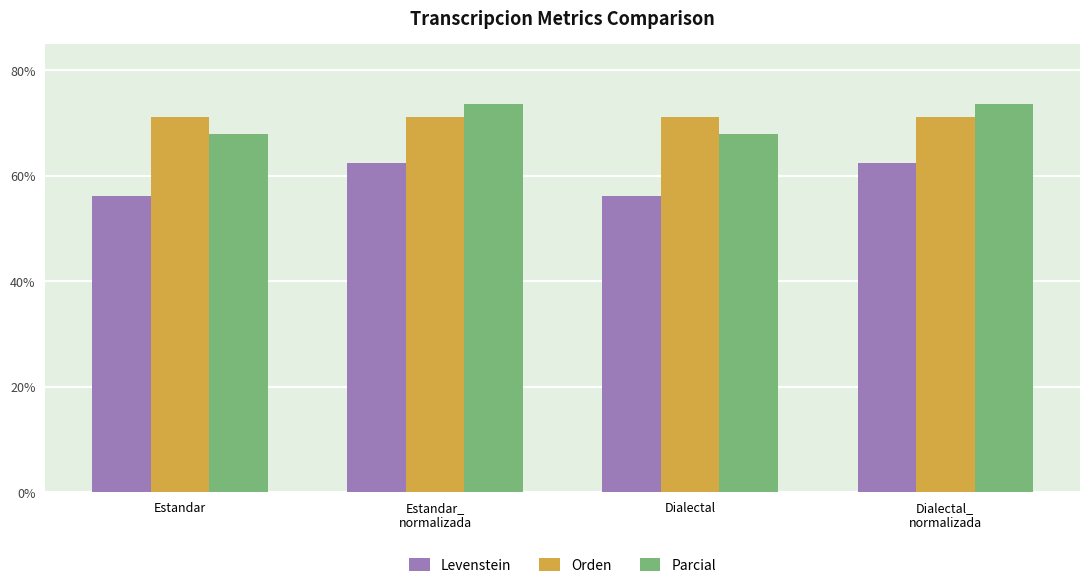

What is the average value of the Parcial series?

70.8